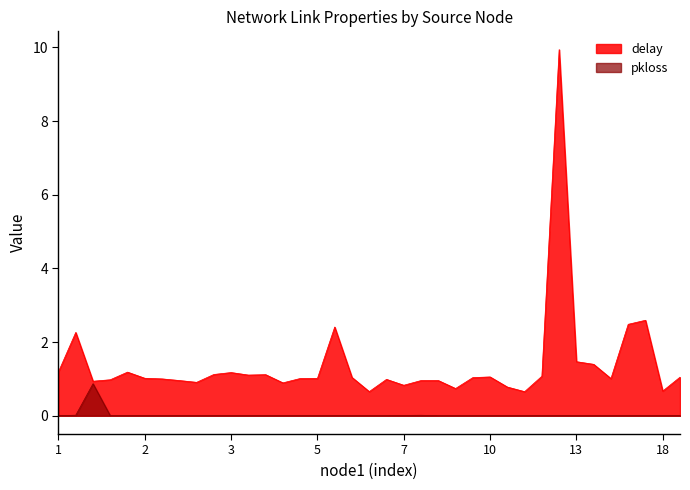

Which series has the widest spread of values?

delay